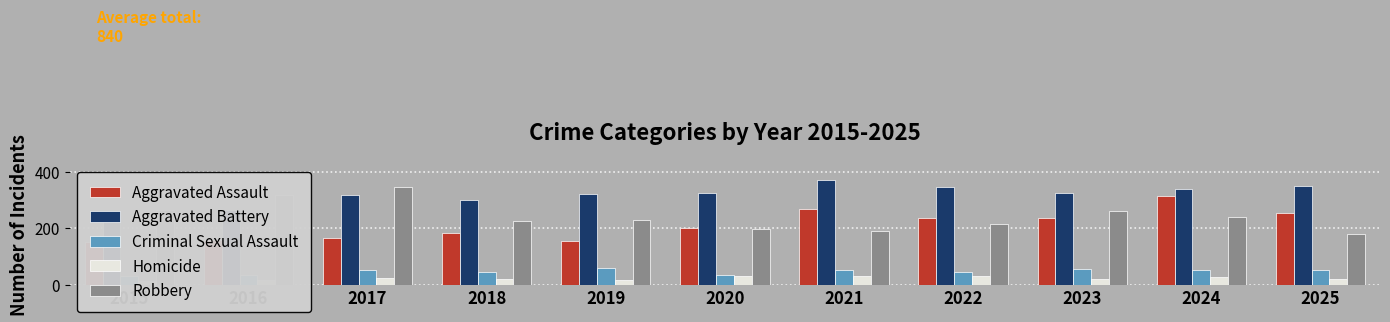

What value does the Aggravated Assault series have at 2019?

153